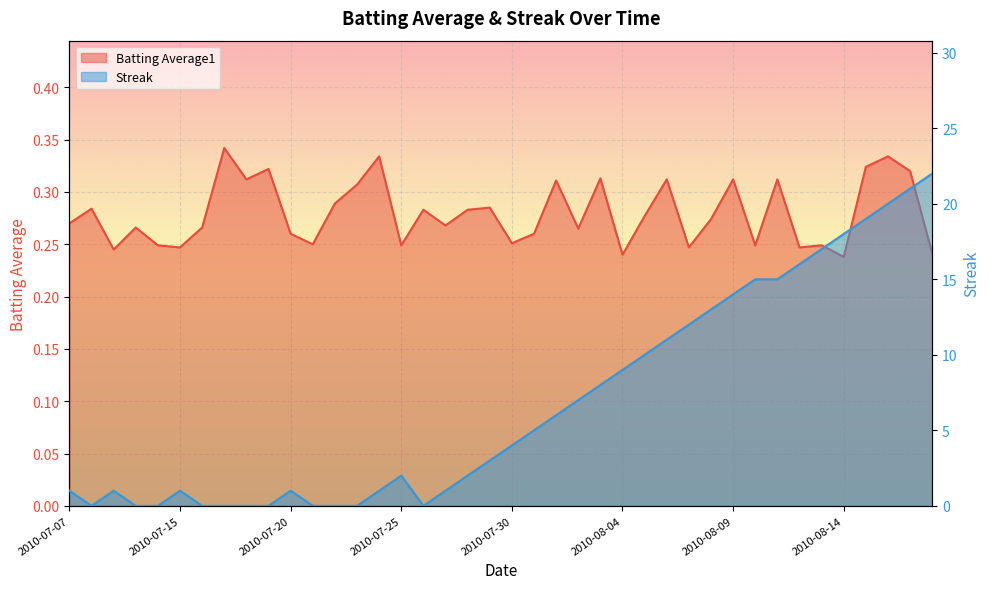

Between which two adjacent categories do Batting Average1 and Streak first intersect?

2010-07-07 and 2010-07-08